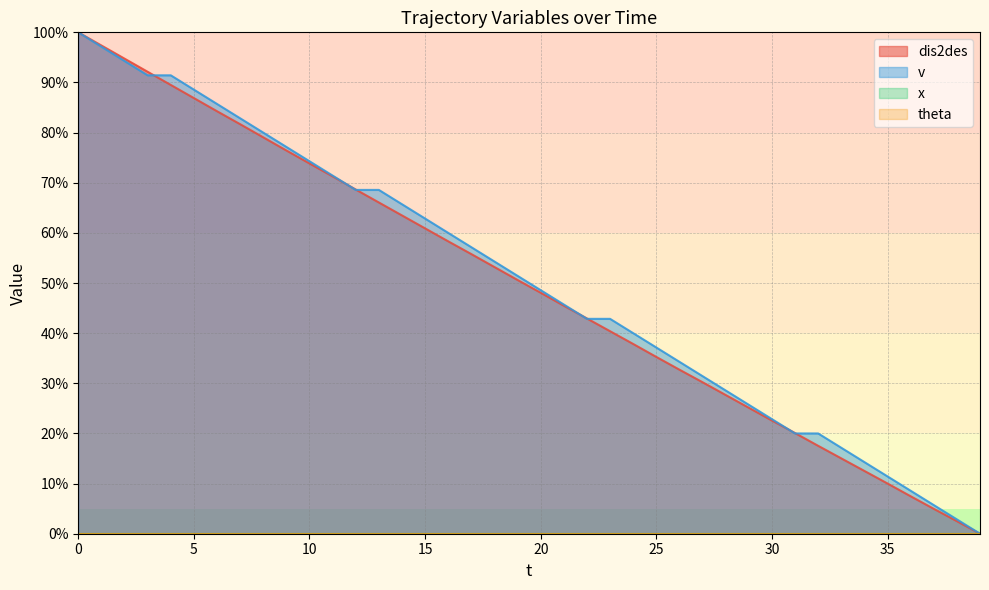

The value of dis2des at 39 is 0.0. True or false?

True